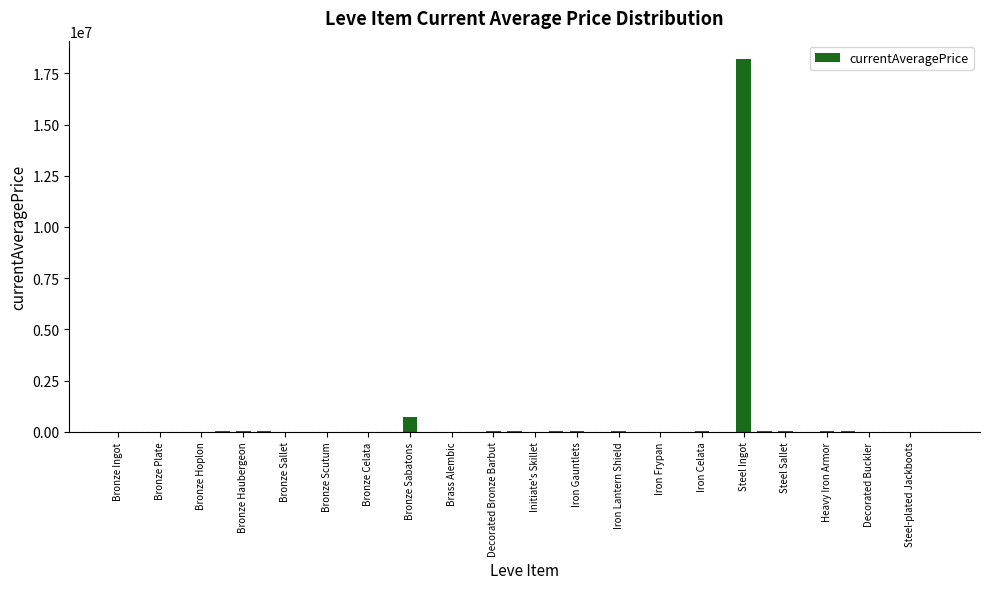

What is the maximum value shown in the chart?

18185210.0